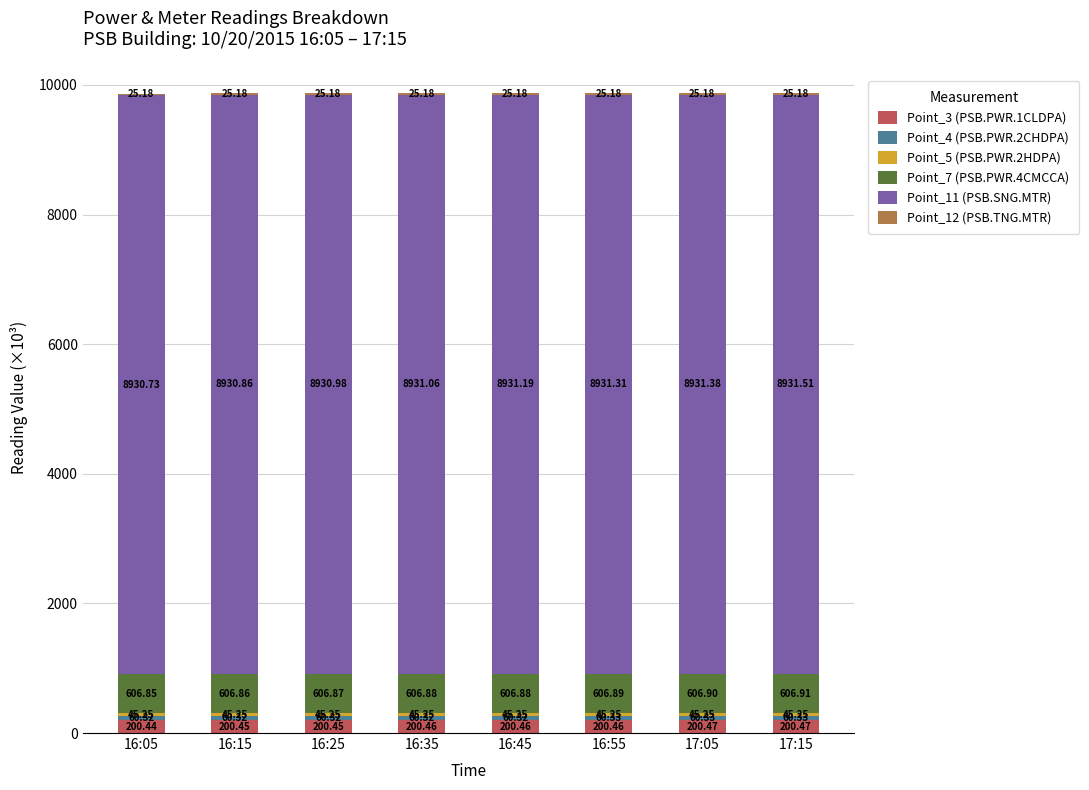

What is the total value across all series at 16:35?

9869.1